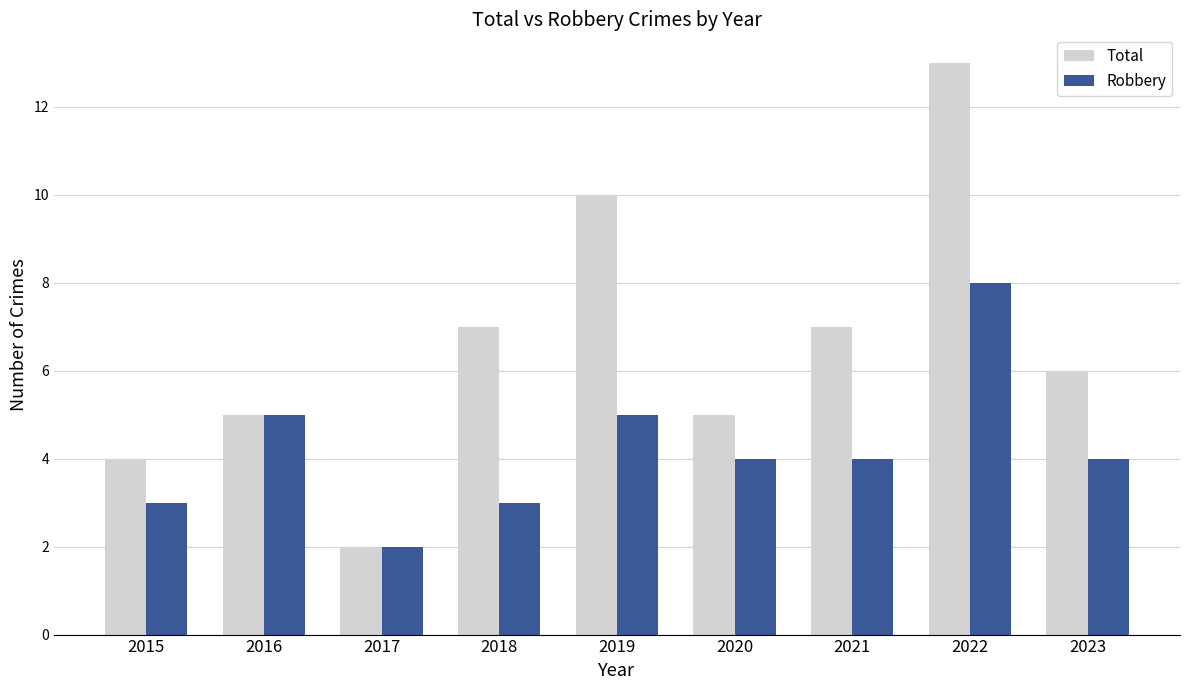

How many data points does each series have?

9